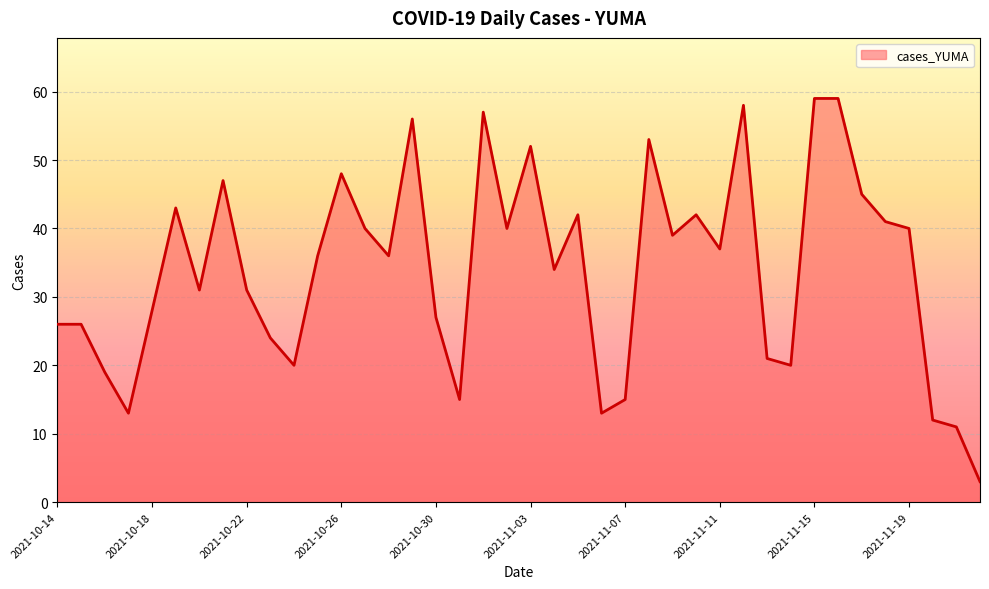

What is the difference between the maximum and minimum values?

56